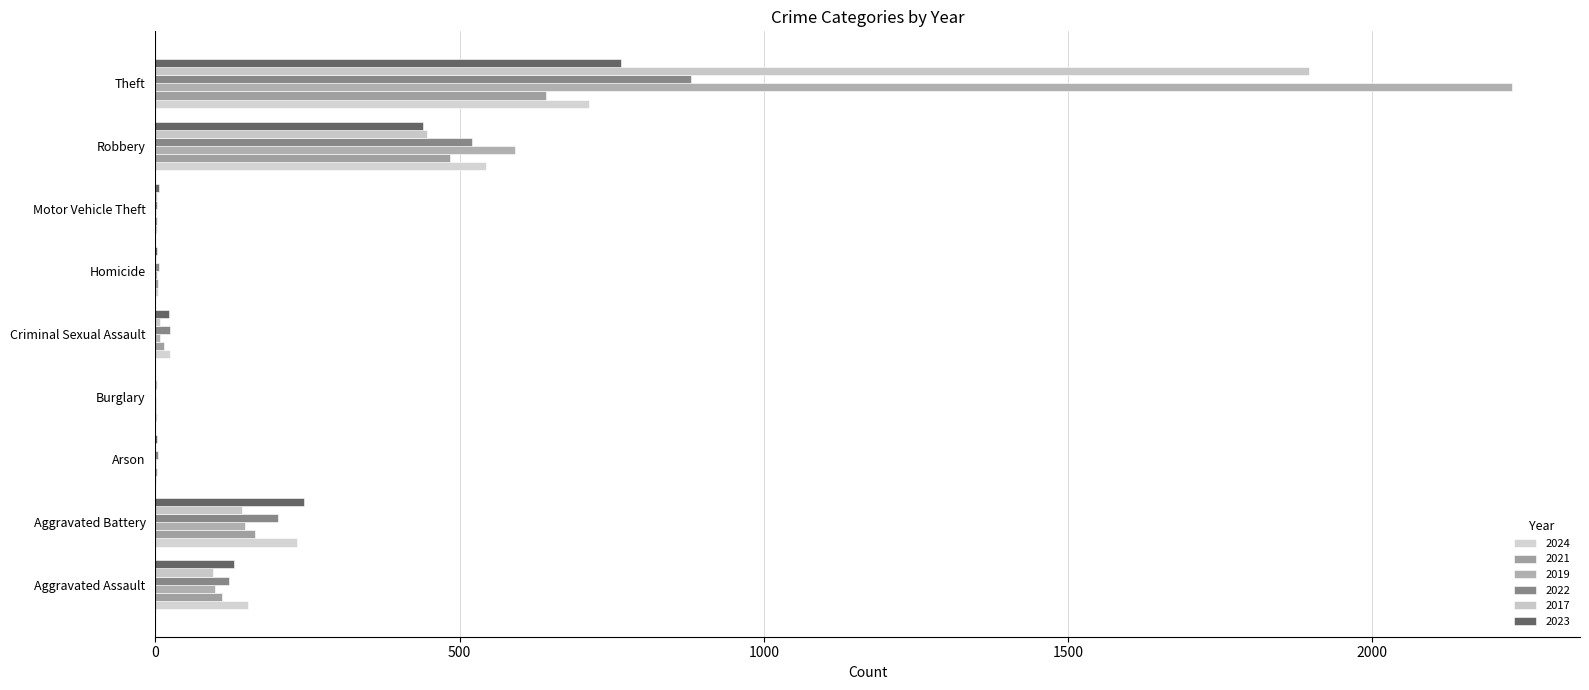

Count the number of categories in the chart.

9